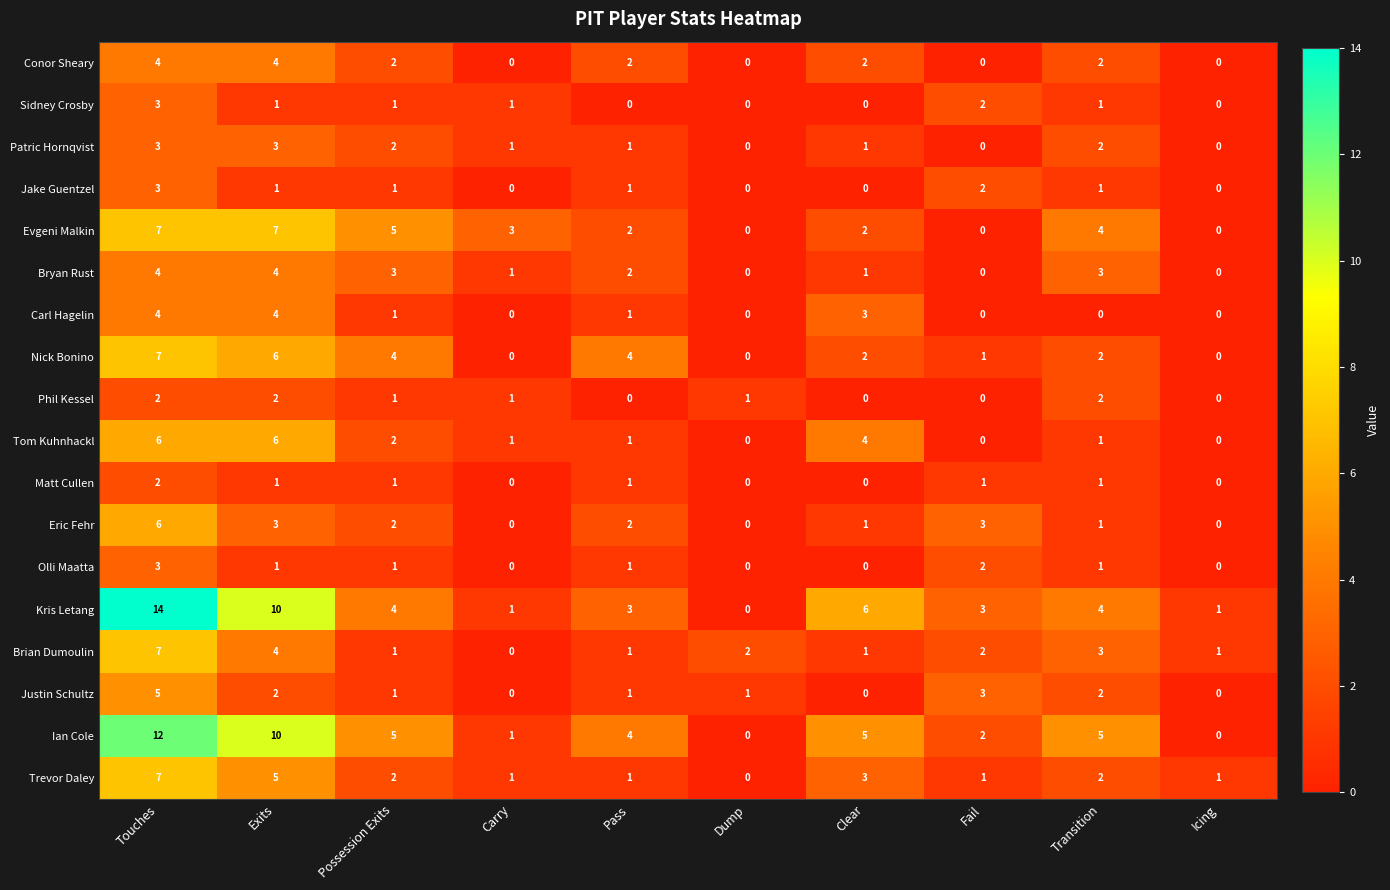

What is the sum of the Evgeni Malkin values at Touches and Dump?

7